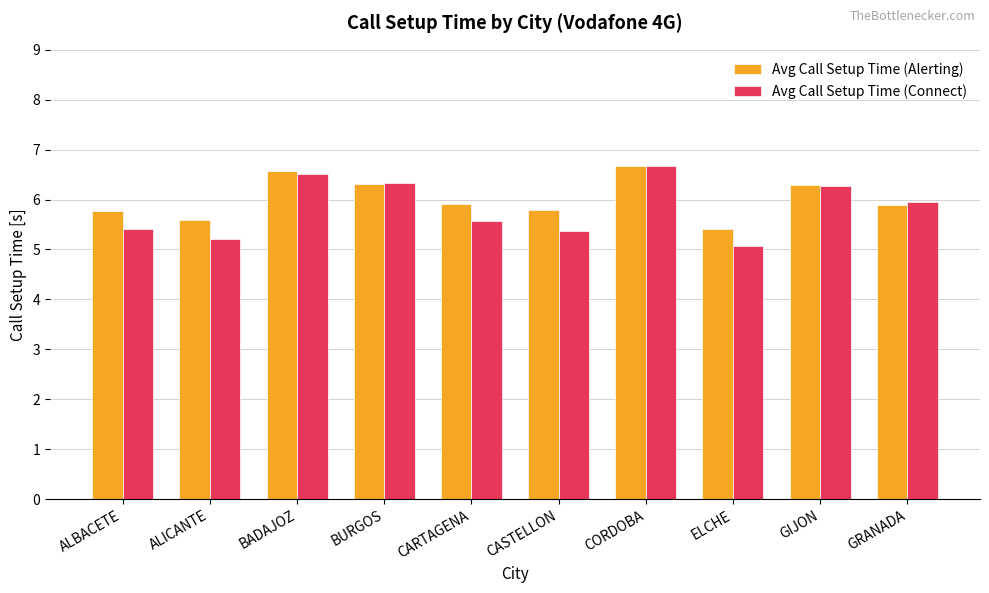

What is the average value of the Avg Call Setup Time (Connect) series?

5.8